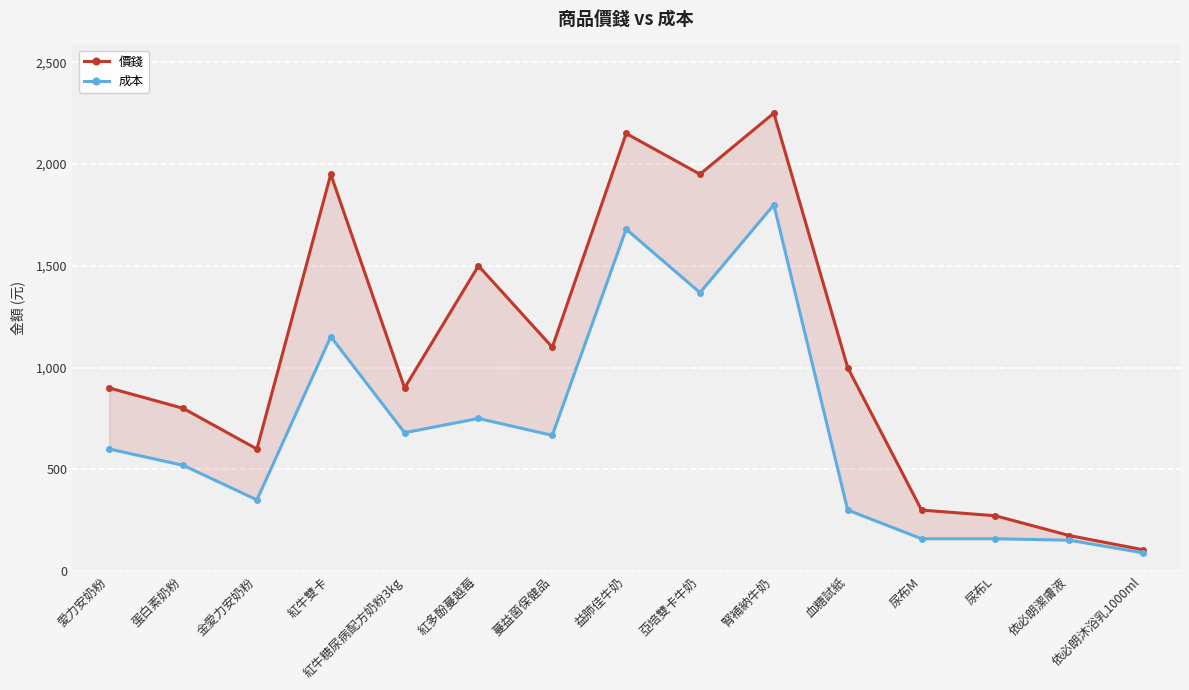

Which series has the largest total across all categories?

價錢